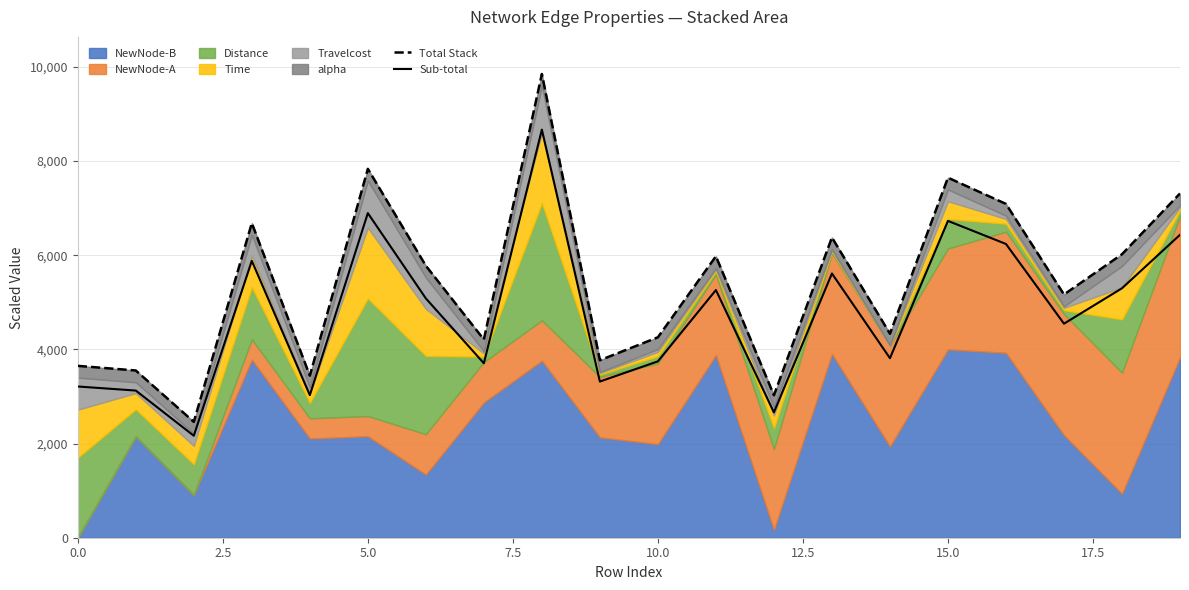

What is the value of the Total Stack point at the 15th from the left?

4333.0